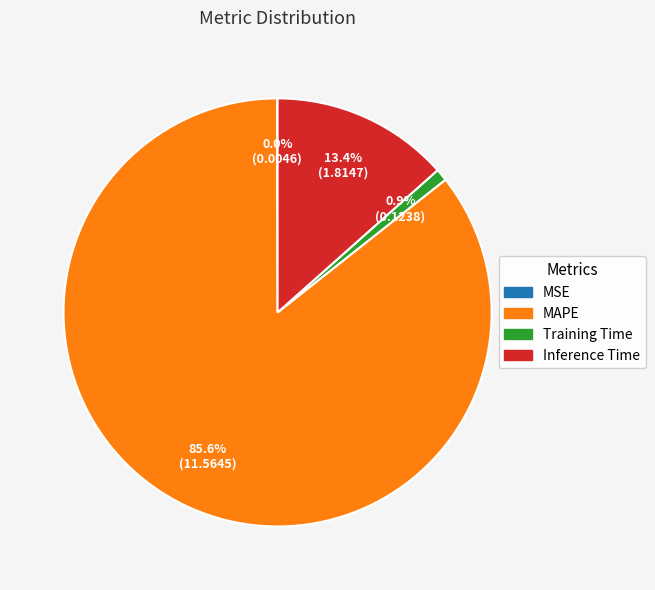

What portion of the pie excludes Training Time?

99.1%